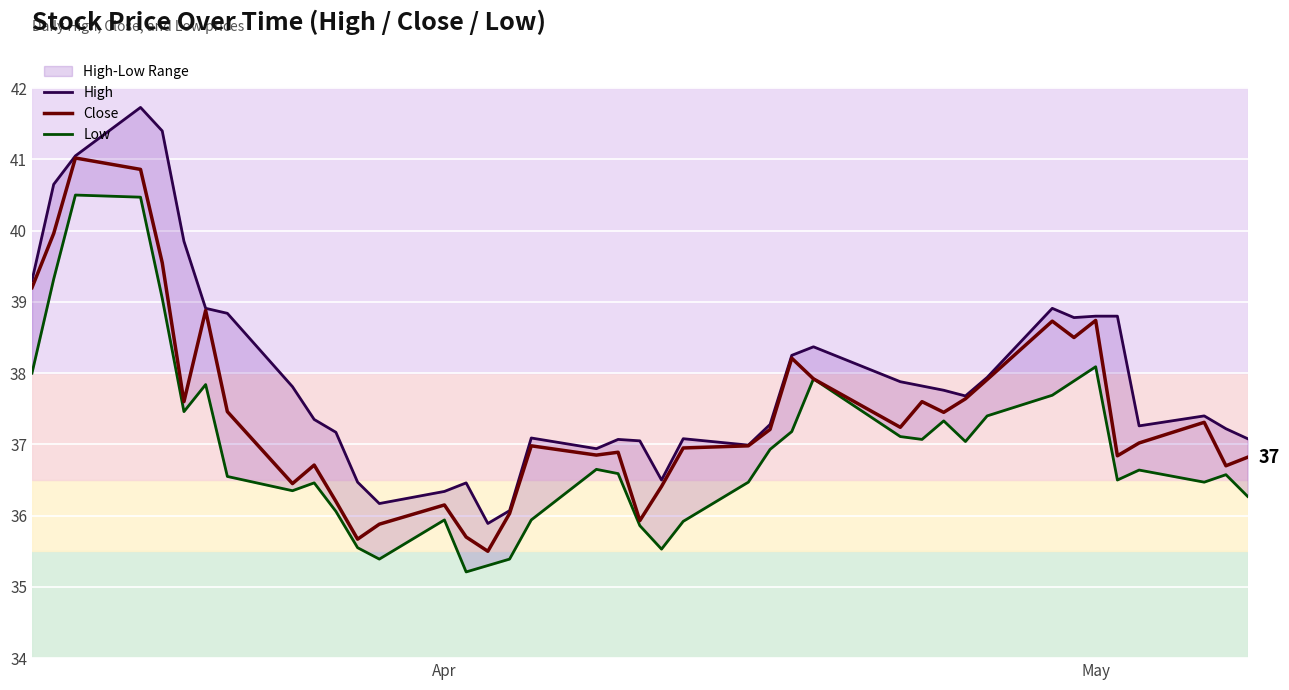

How many interior local peaks does the Low series have?

10